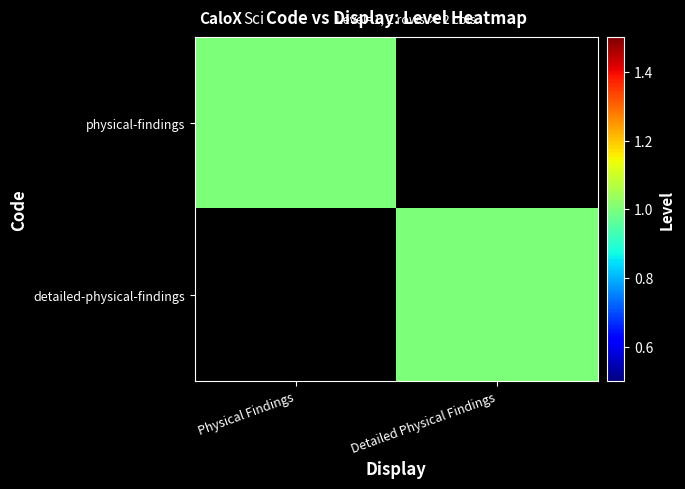

At which category does the chart reach its peak across all series?

Physical Findings